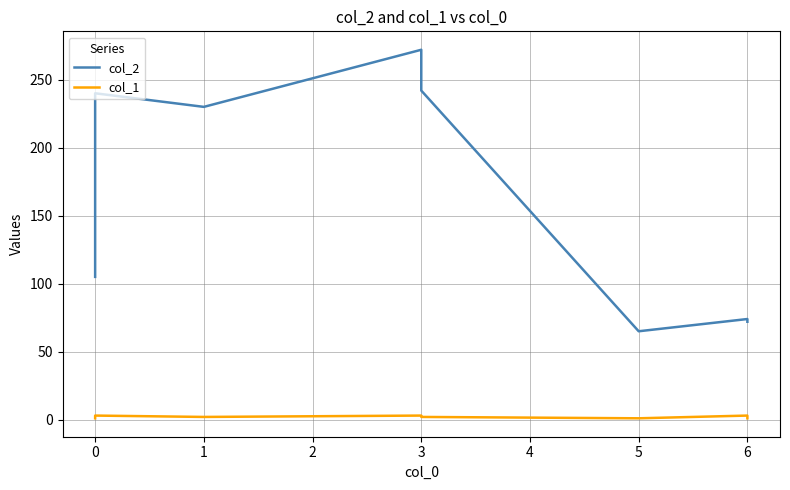

Which series has the largest range (max minus min)?

col_2